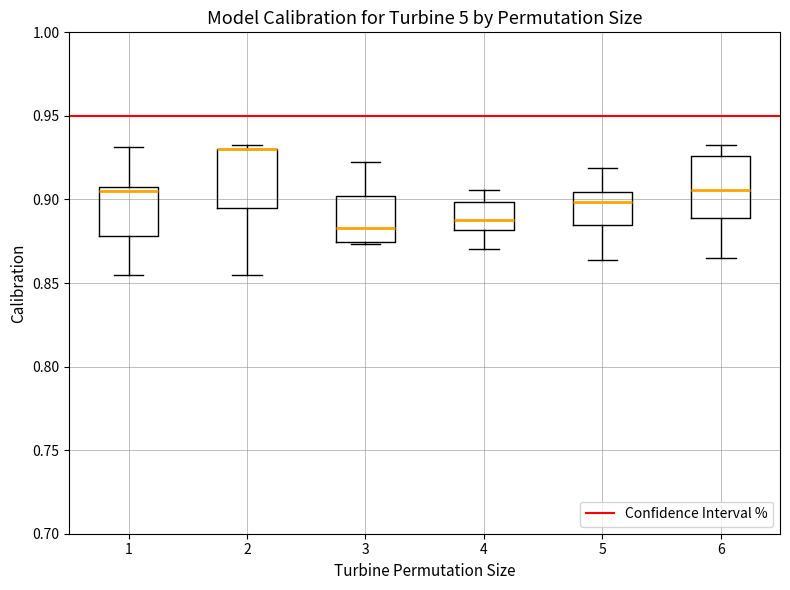

Reading left to right, transcribe this box plot: for each box, give where its median line is, the range the box spans, and where its two whiskers end, as read against the y-axis. The values are not printed on the chart, so give them approximately, as read against the axis.

1: median 0.905 (just below the box's upper edge), box 0.880 to 0.905, whiskers 0.855 to 0.930
2: median 0.930 (drawn on the box's upper edge), box 0.895 to 0.930, whiskers 0.855 to 0.935
3: median 0.885, box 0.875 to 0.900, whiskers 0.875 to 0.920
4: median 0.885, box 0.880 to 0.900, whiskers 0.870 to 0.905
5: median 0.900, box 0.885 to 0.905, whiskers 0.865 to 0.920
6: median 0.905, box 0.890 to 0.925, whiskers 0.865 to 0.930